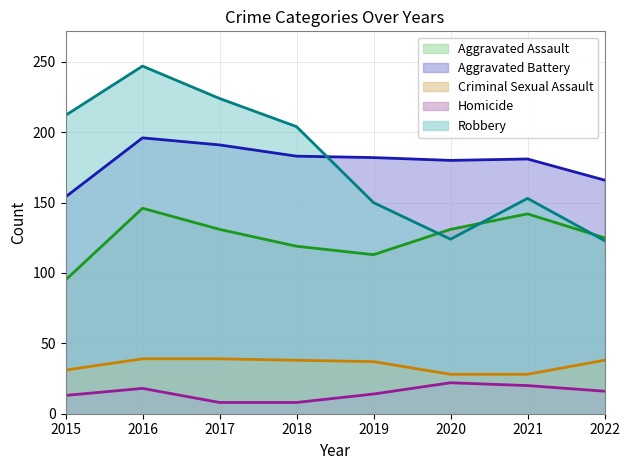

What is the greatest value displayed?

247